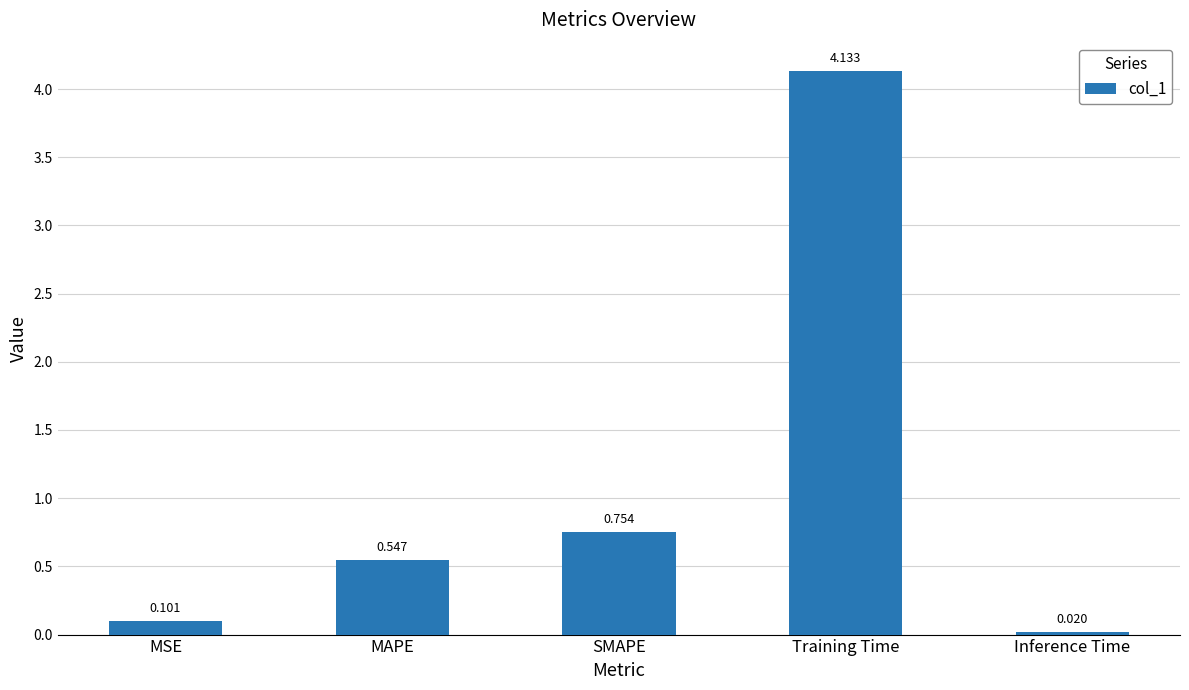

Rank the categories by value from highest to lowest.

Training Time, SMAPE, MAPE, MSE, Inference Time